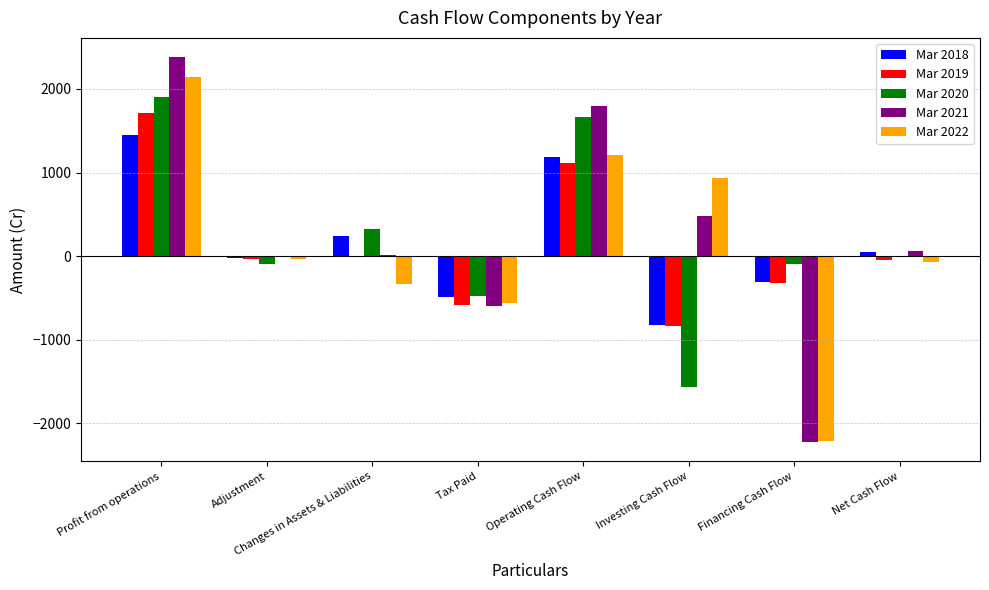

What is the sum of the Mar 2018 values at Investing Cash Flow and Tax Paid?

-1307.3